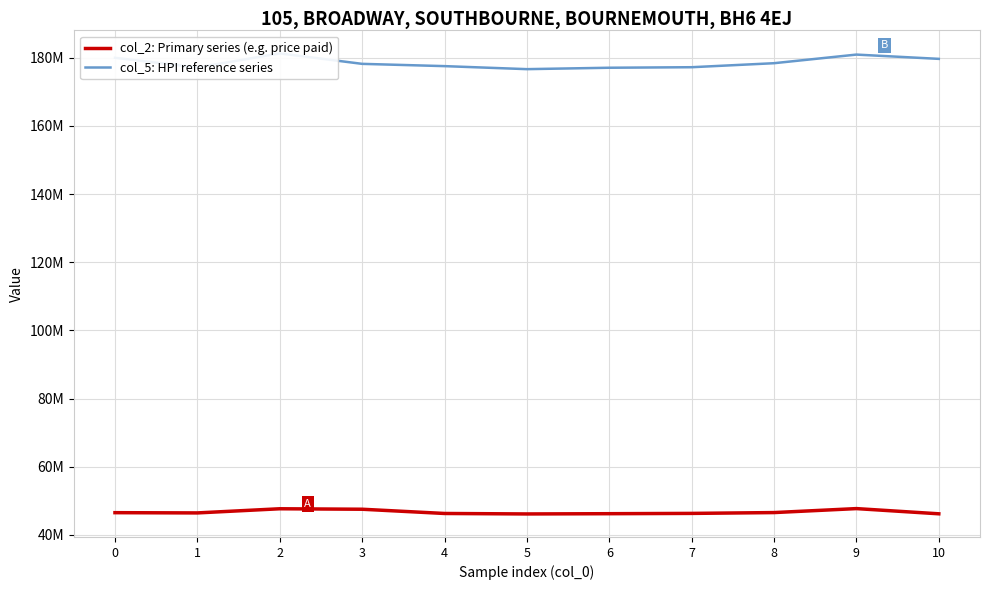

What is the difference between the highest and lowest values at 8?

131857918